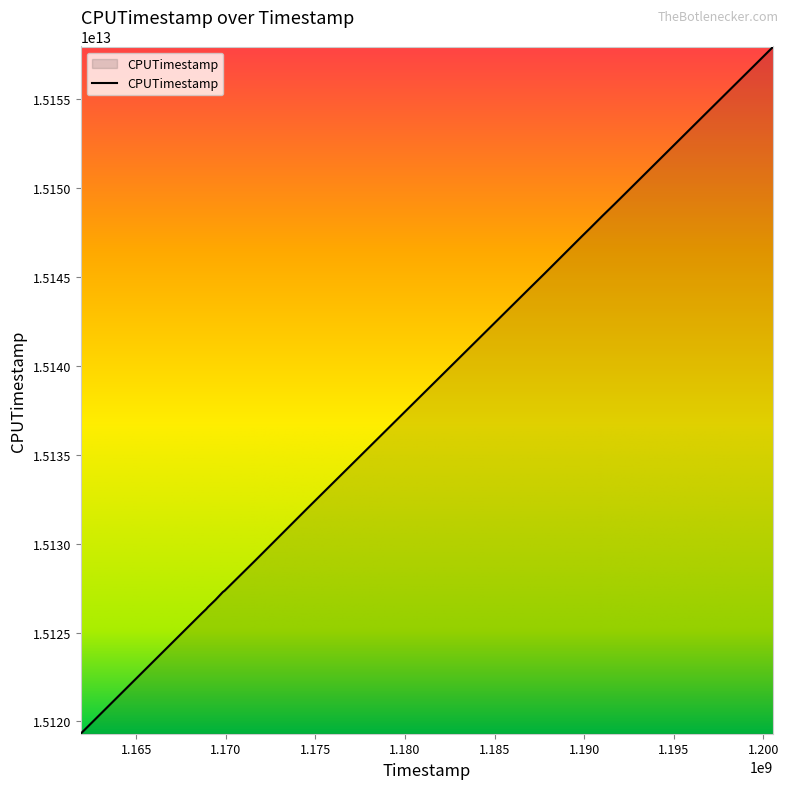

What is the value of the 9th point from the left?

15129035489346